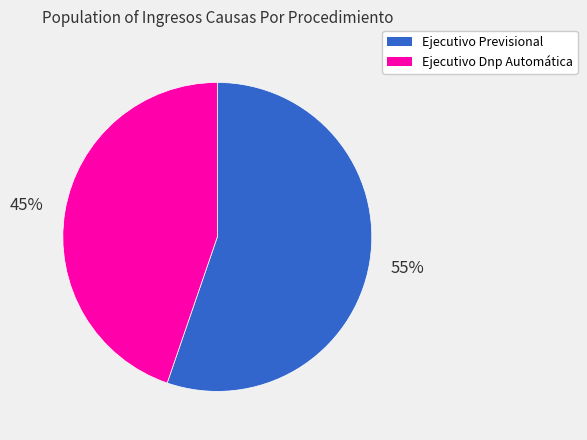

True or false: Ejecutivo Previsional accounts for 67% of the total.

False